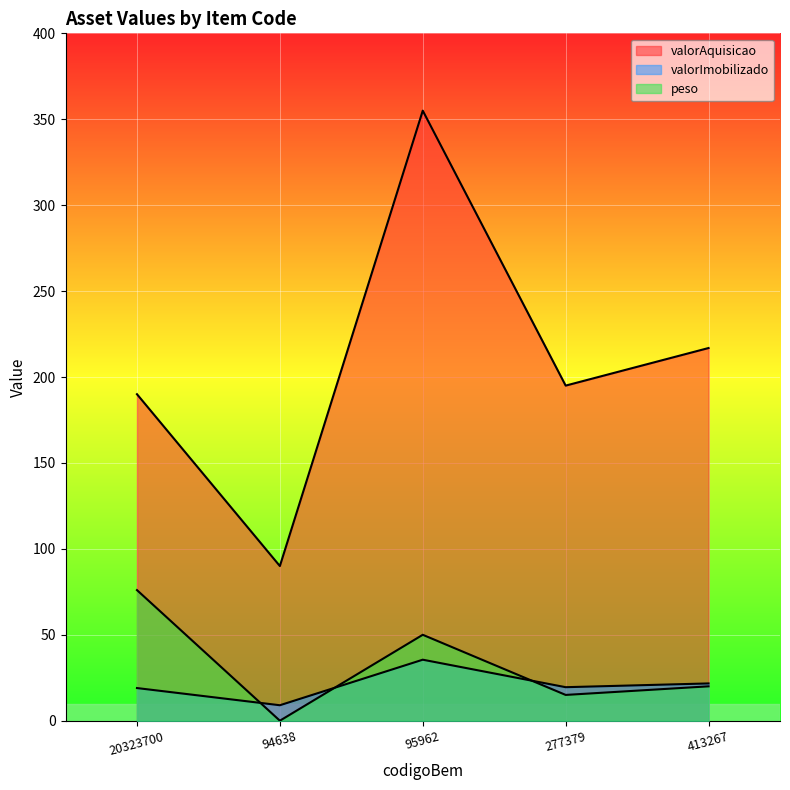

What is the difference between the highest and lowest values at 94638?

90.0